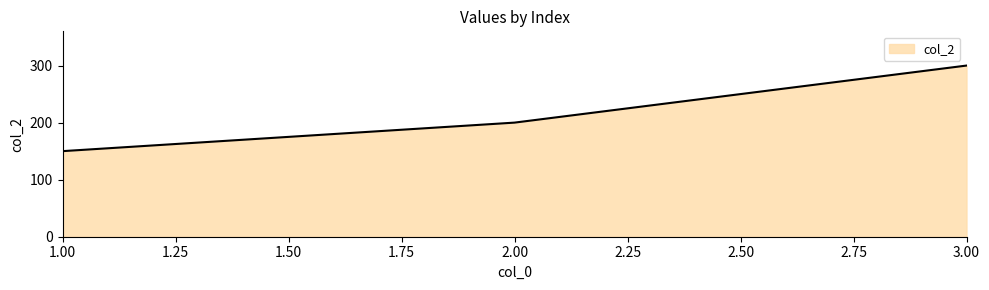

What value does the data have at 3.00, to the nearest 50?

300